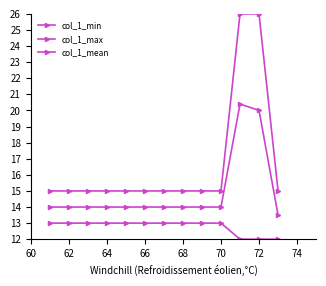

At how many categories does at least one series exceed 16?

2